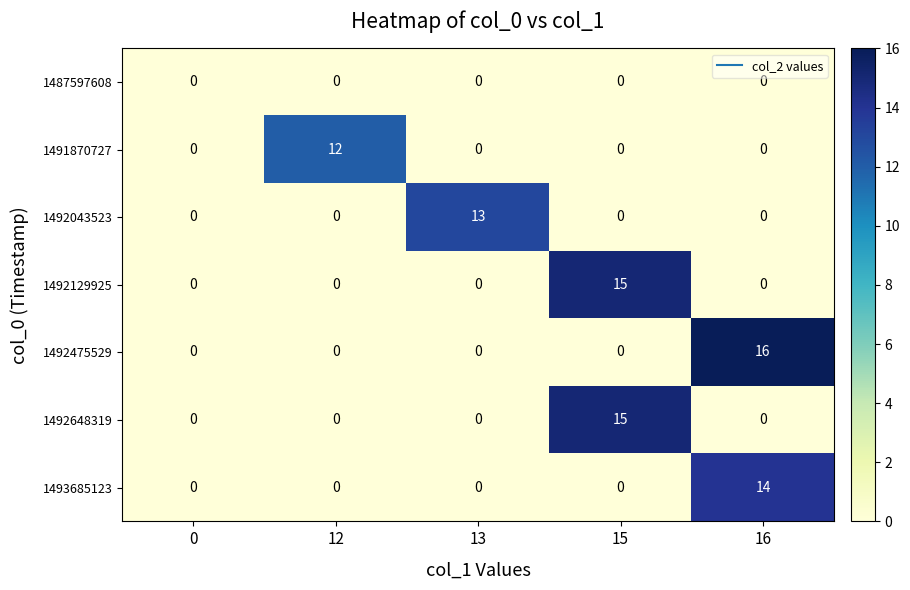

The 1492129925 series shows 21 at 15. True or false?

False